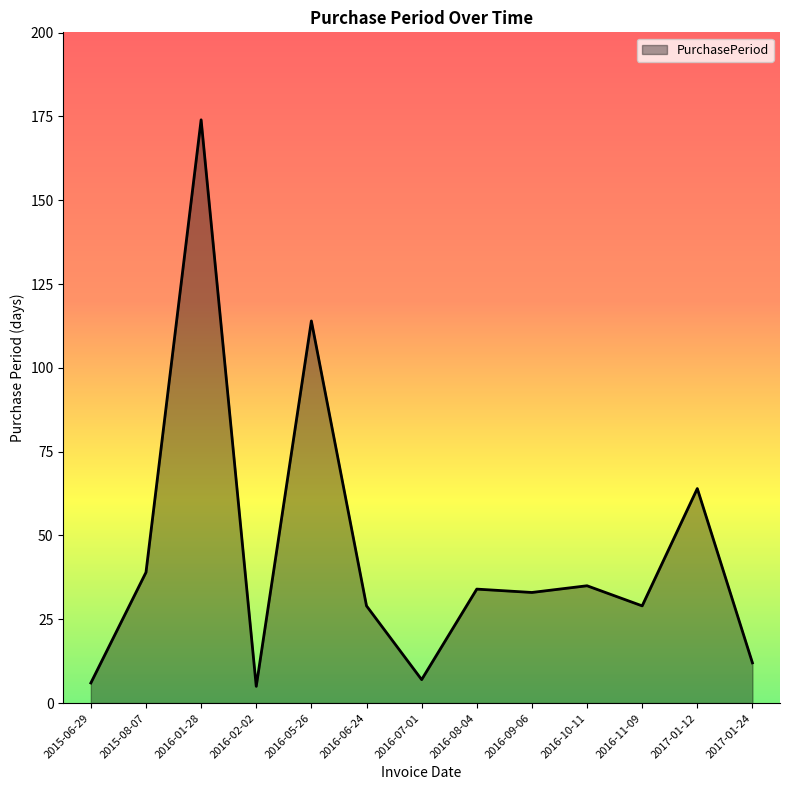

What is the maximum value shown in the chart?

174